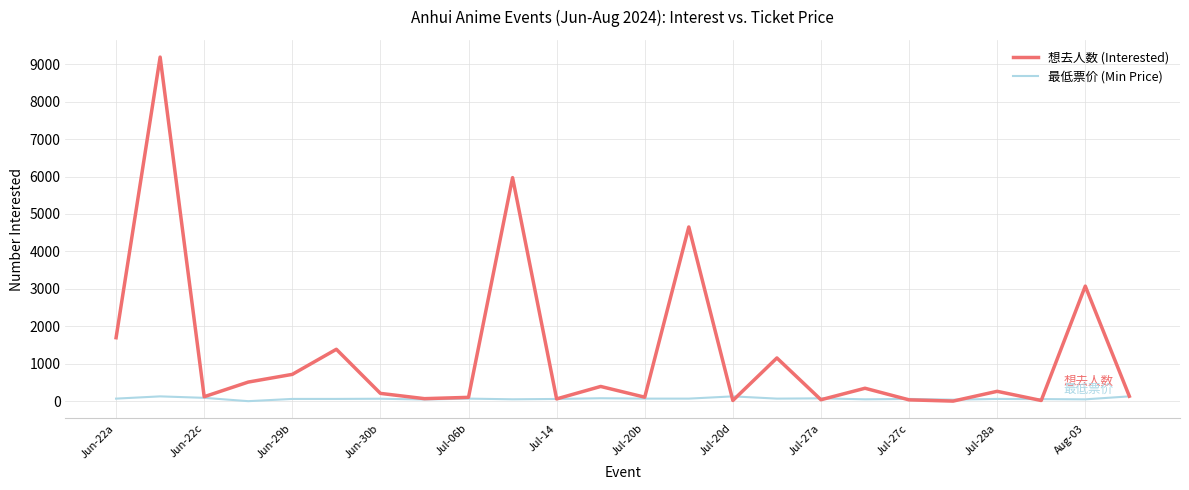

What is the average value of the 最低票价 (Min Price) series?

67